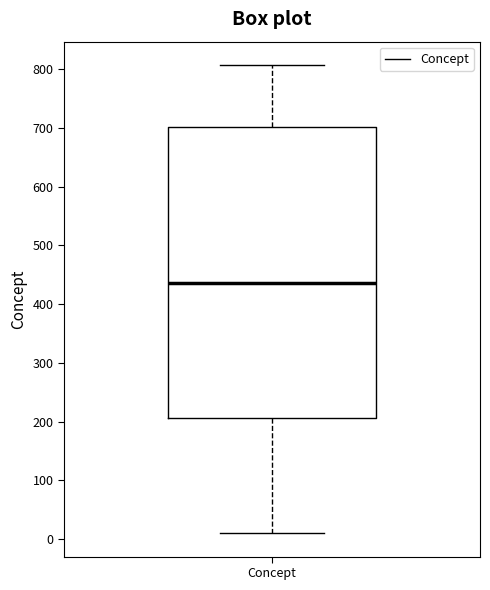

Where is the upper edge of the box for Concept on the y-axis? The values are not printed on the chart, so give them approximately, as read against the axis.

700